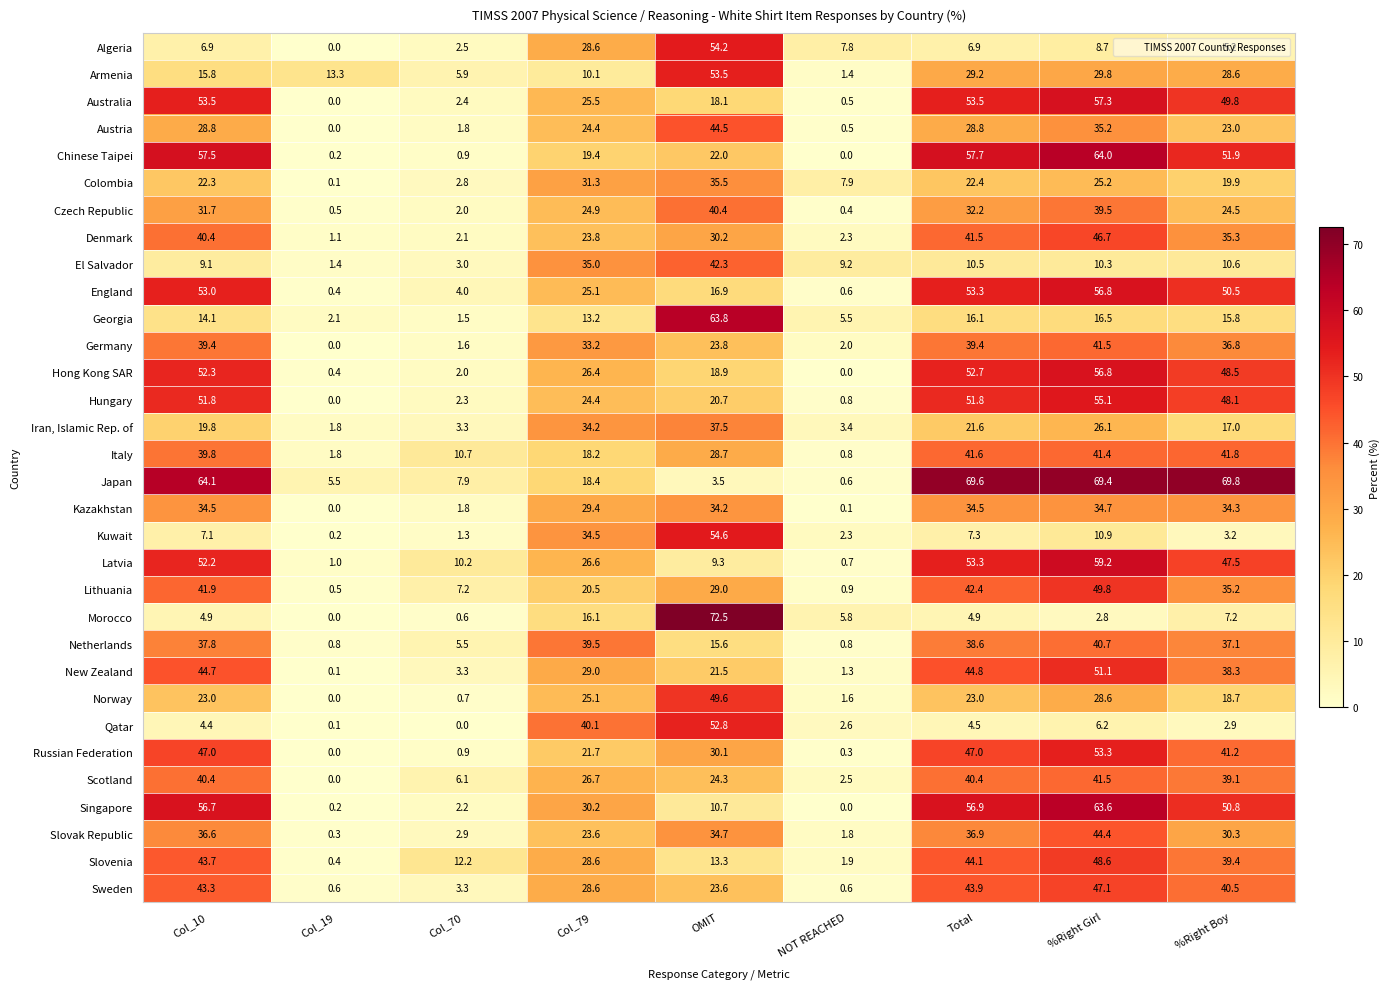

What is the sum of the Algeria values at Col_19 and NOT REACHED?

7.8